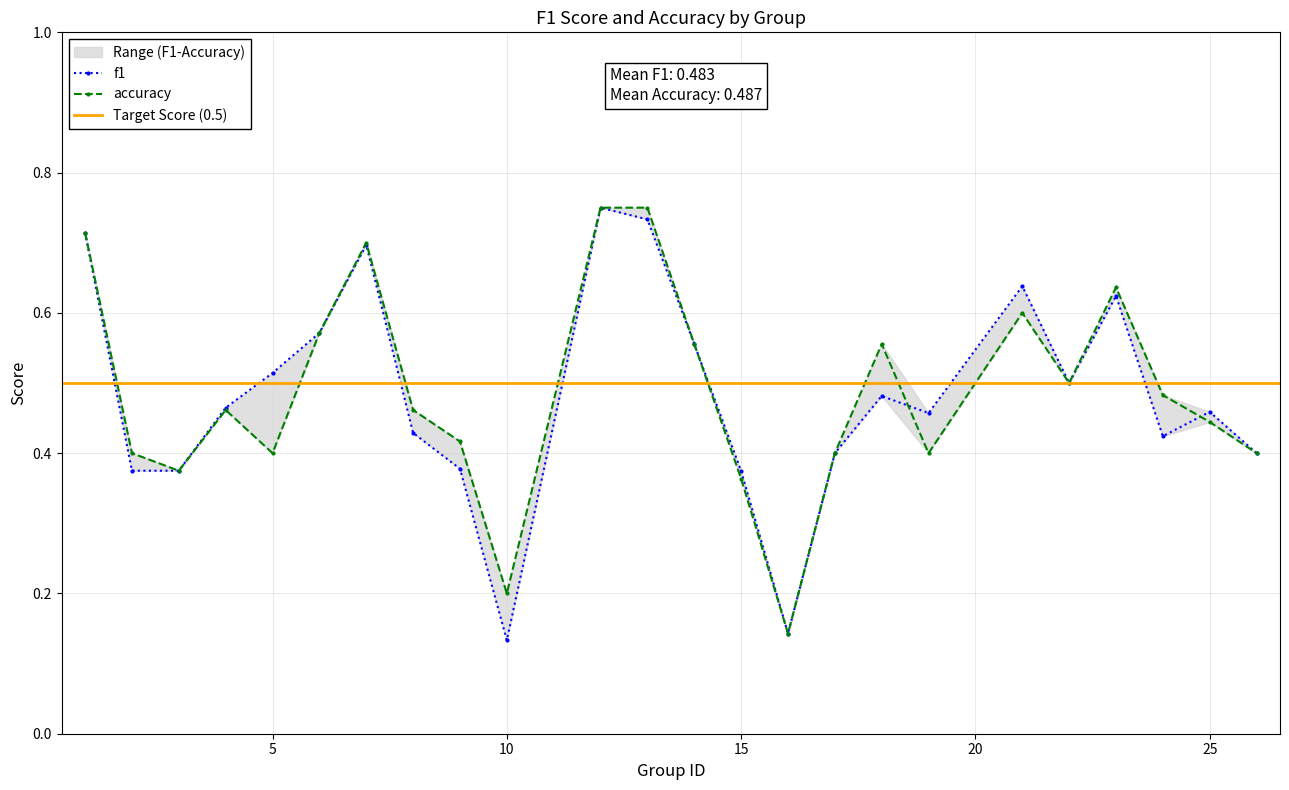

What is the lowest value of the f1 series?

0.1